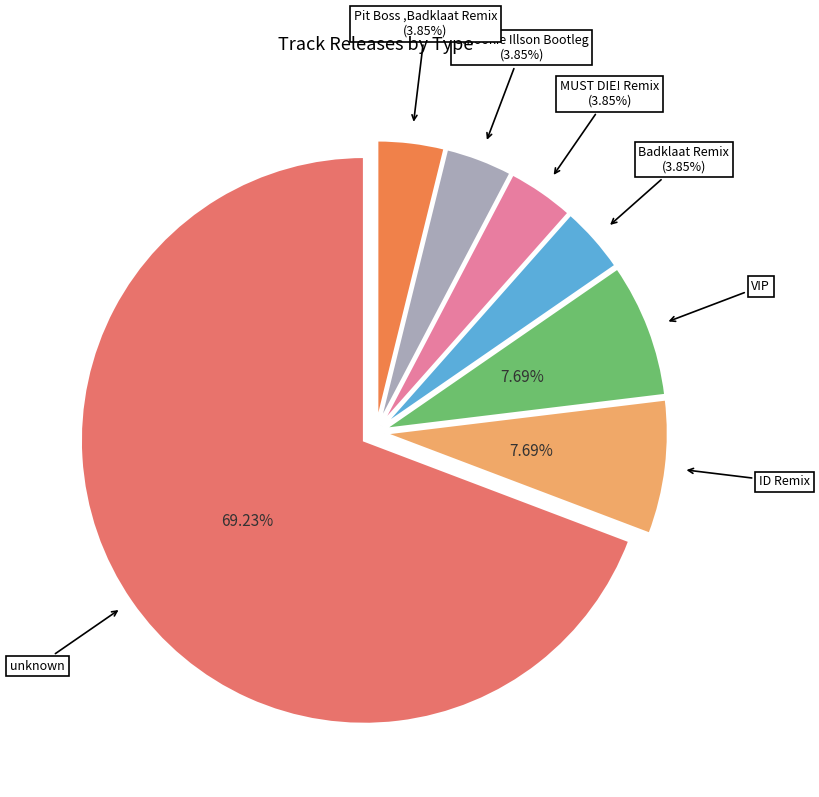

Does ID Remix account for over 50% of the chart?

No